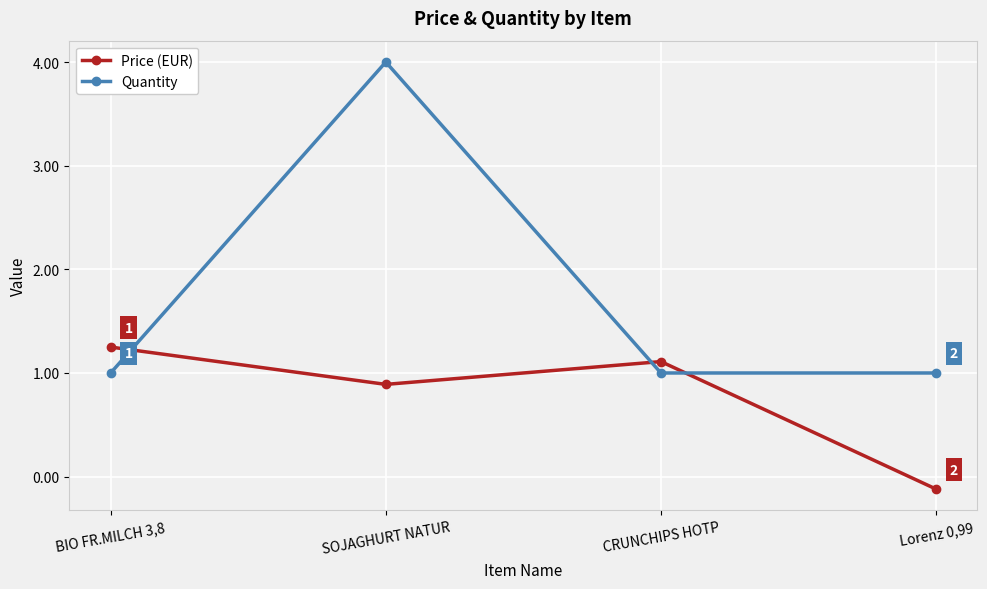

Where is Price (EUR) nearest to the value 0?

Lorenz 0,99